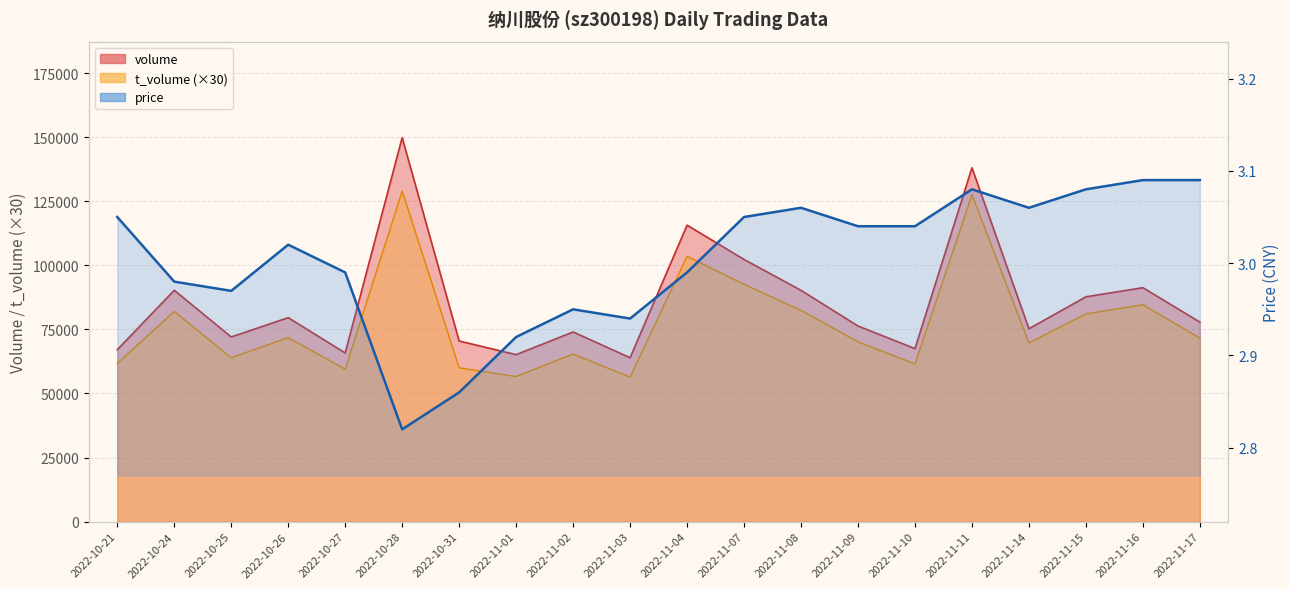

Reading right to left, extract all data points from this chart.

volume: 77858.0	91278.0	87723.0	75259.0	138059.0	67518.0	76333.0	90253.0	102301.0	115684.0	63959.0	74012.0	65164.0	70485.0	149834.0	65811.0	79591.0	72058.0	90271.0	67086.0
t_volume: 71610.0	84660.0	81060.0	69750.0	127530.0	61530.0	70170.0	82440.0	92610.0	103500.0	56400.0	65430.0	56640.0	60000.0	129000.0	59490.0	71820.0	63930.0	82020.0	61770.0
price: 3.1	3.1	3.1	3.1	3.1	3.0	3.0	3.1	3.0	3.0	2.9	3.0	2.9	2.9	2.8	3.0	3.0	3.0	3.0	3.0